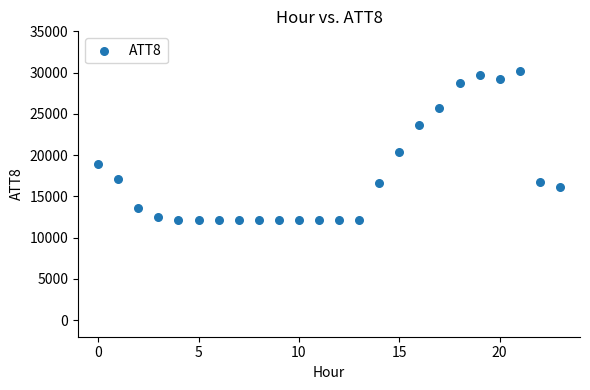

What is the range of Y values (max minus min)?

18000